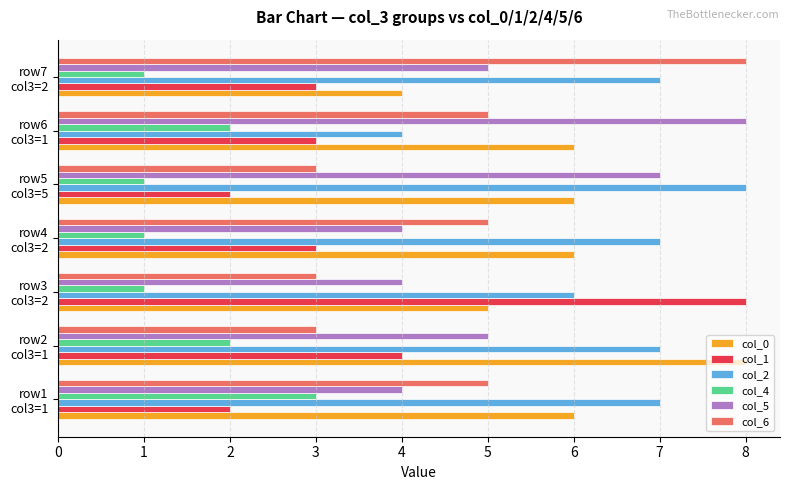

Count the number of categories in the chart.

7